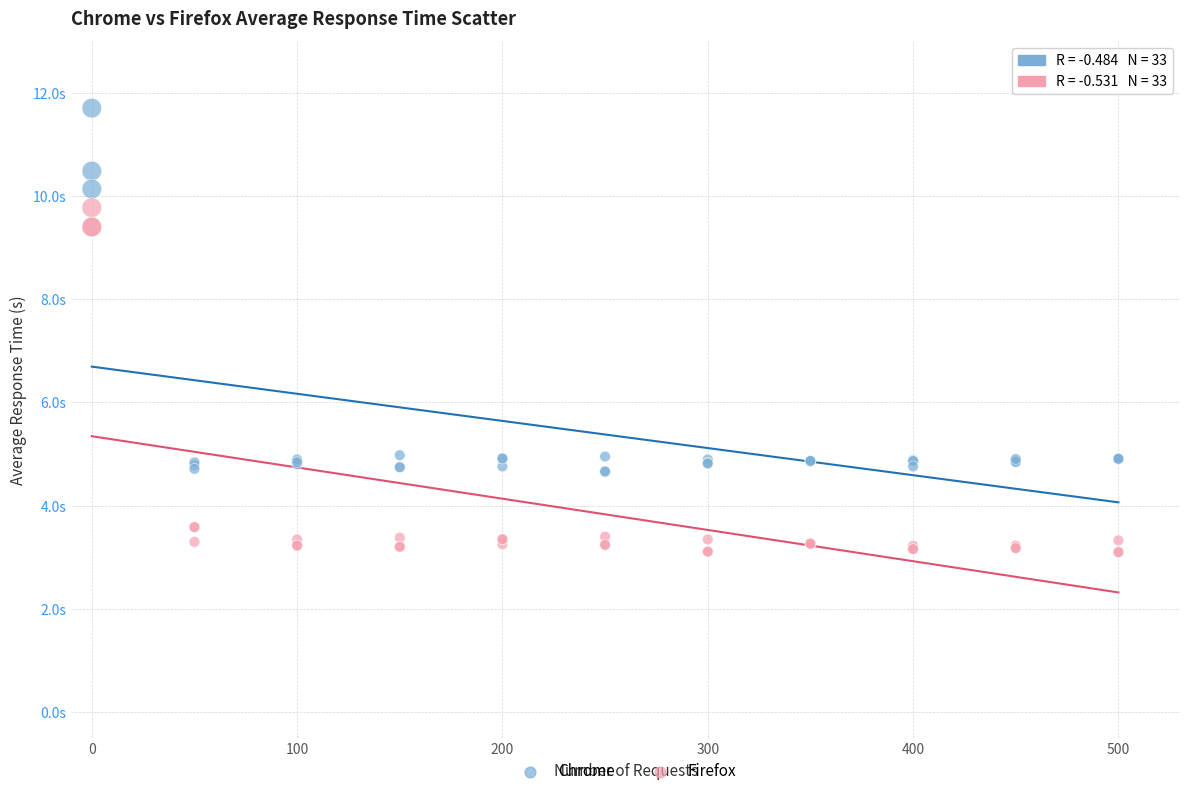

What are all the series names shown in the legend?

Chrome, Firefox